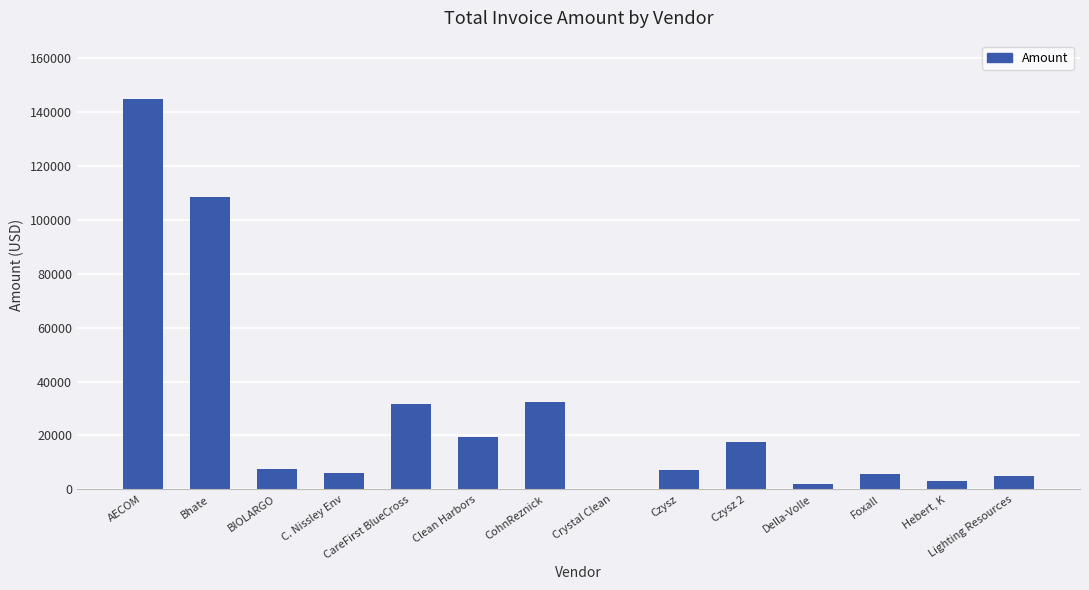

What is the greatest value displayed?

144614.6